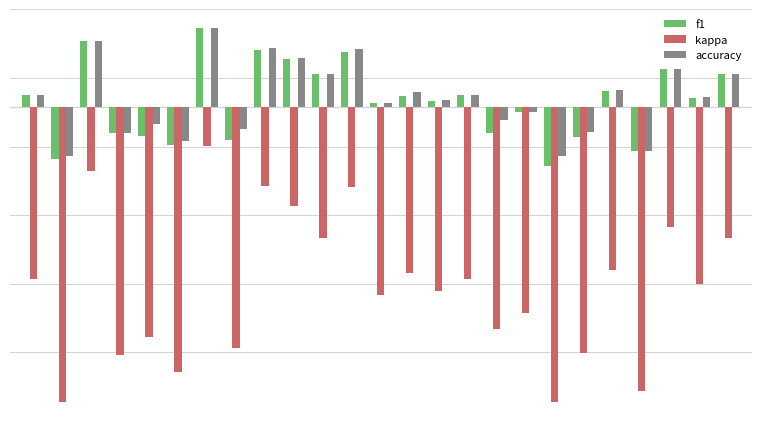

Reading left to right, what are all the values shown in this chart?

f1: 0.0	-0.1	0.1	-0.1	-0.1	-0.1	0.2	-0.1	0.1	0.1	0.1	0.1	0.0	0.0	0.0	0.0	-0.1	-0.0	-0.1	-0.1	0.0	-0.1	0.1	0.0	0.1
kappa: -0.3	-0.6	-0.1	-0.5	-0.5	-0.5	-0.1	-0.5	-0.2	-0.2	-0.3	-0.2	-0.4	-0.3	-0.4	-0.3	-0.5	-0.4	-0.6	-0.5	-0.3	-0.6	-0.2	-0.4	-0.3
accuracy: 0.0	-0.1	0.1	-0.1	-0.0	-0.1	0.2	-0.0	0.1	0.1	0.1	0.1	0.0	0.0	0.0	0.0	-0.0	-0.0	-0.1	-0.0	0.0	-0.1	0.1	0.0	0.1